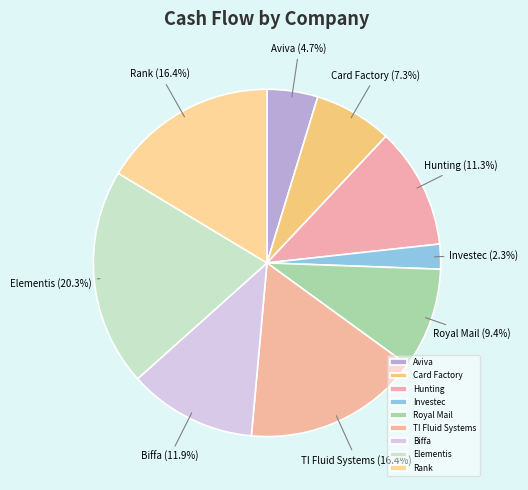

Is it true that Royal Mail is 23% of the pie?

False